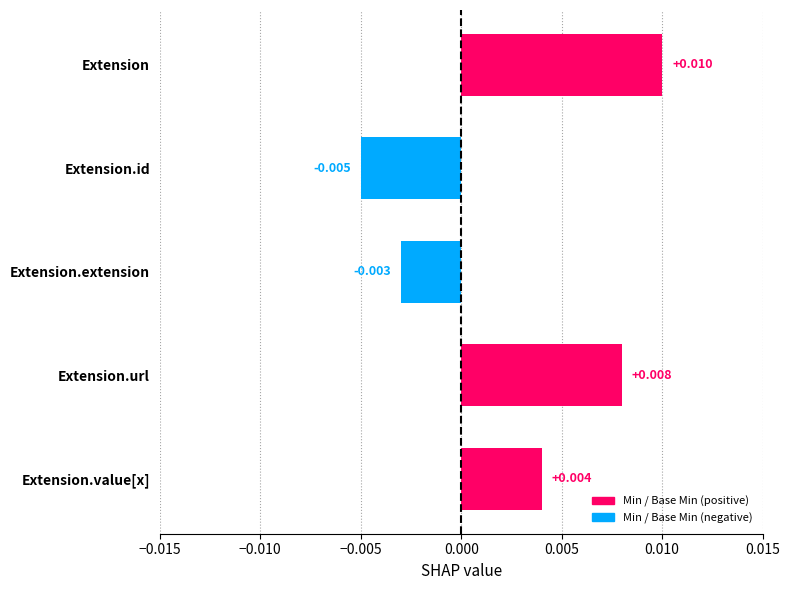

What is the label of the 2nd bar from the bottom?

Extension.url